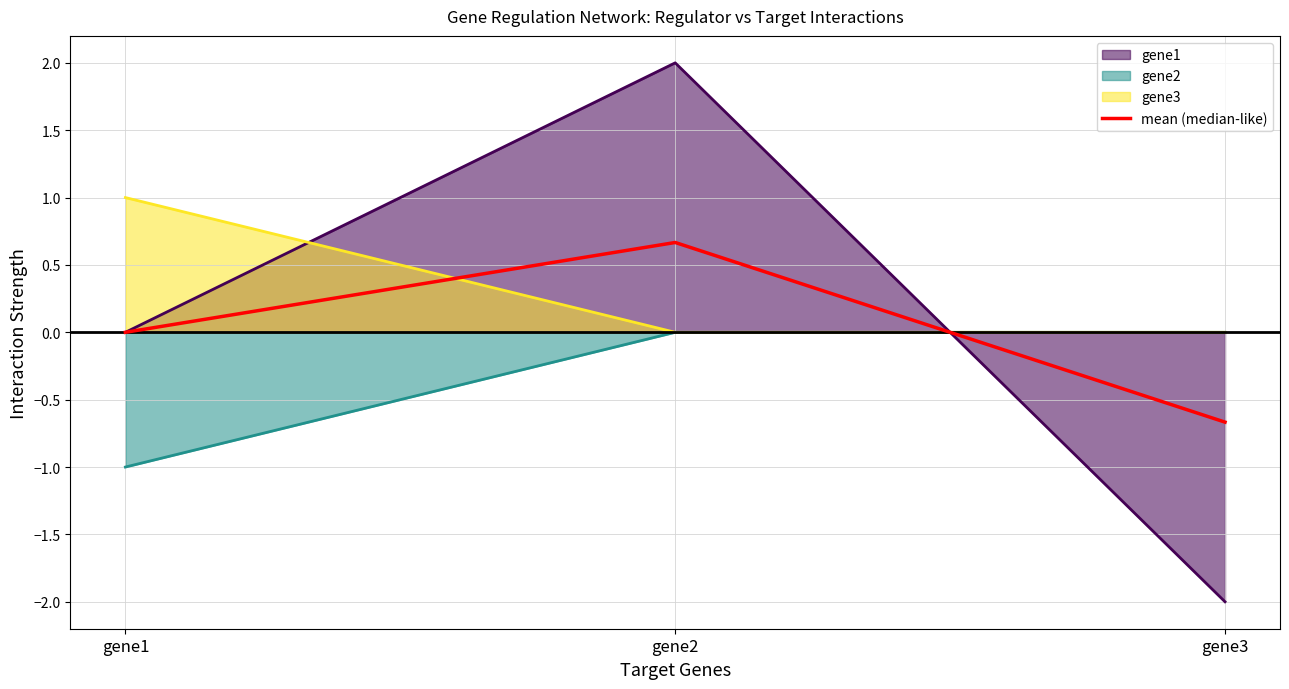

Reading left to right, extract all data points from this chart.

gene1=0.0	gene2=0.7	gene3=-0.7